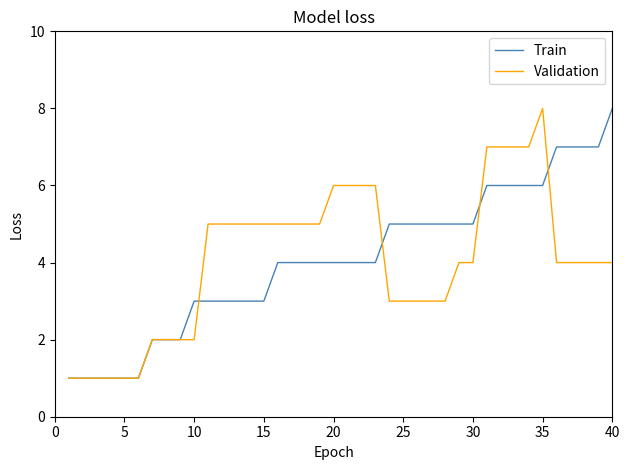

What is the maximum value for Train?

8